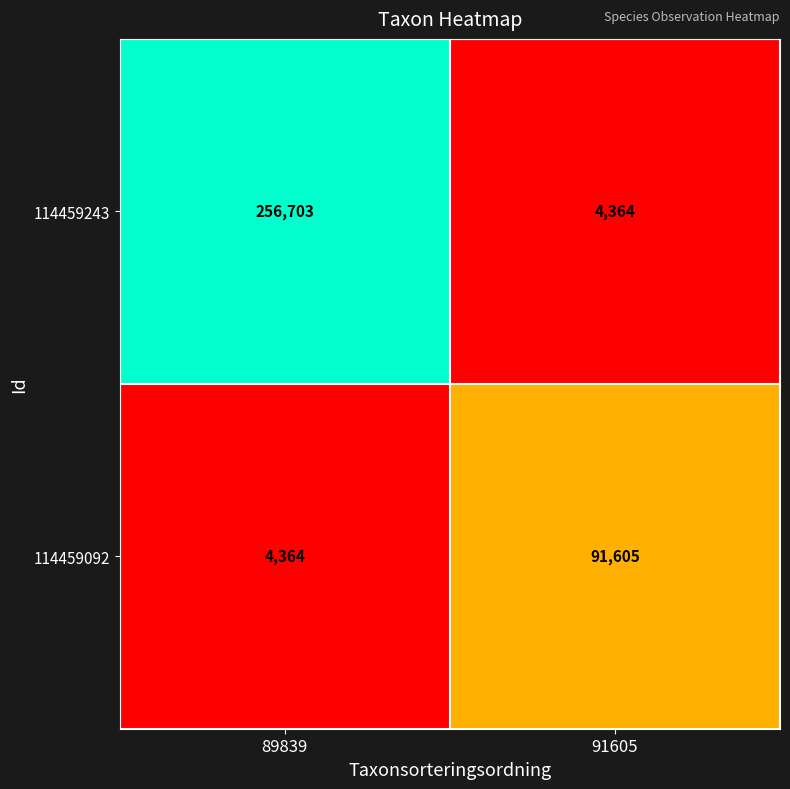

At which label is 114459243 closest to 130533?

91605